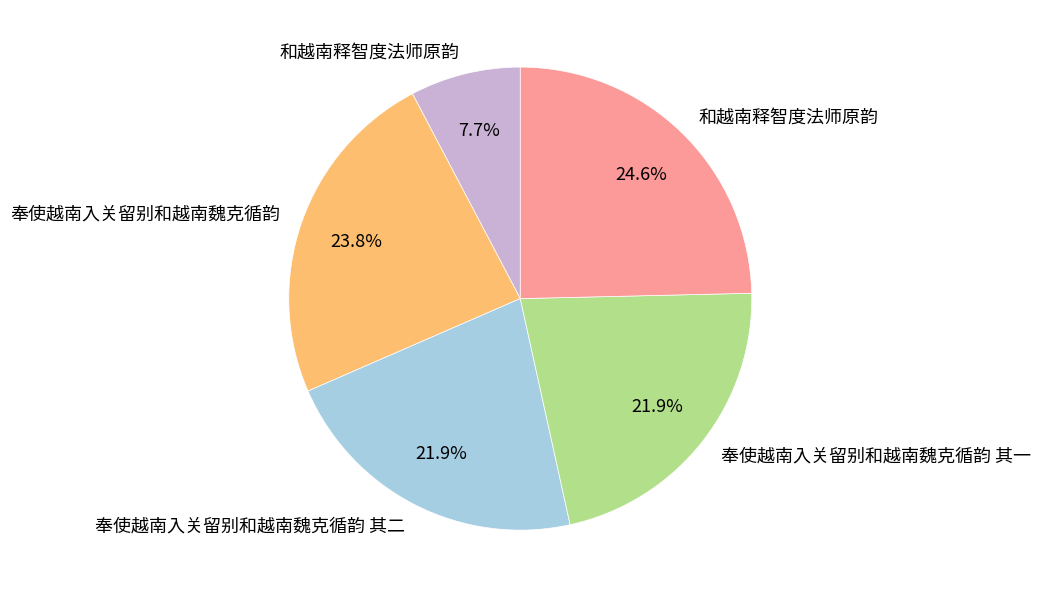

Does any single category account for the majority?

No